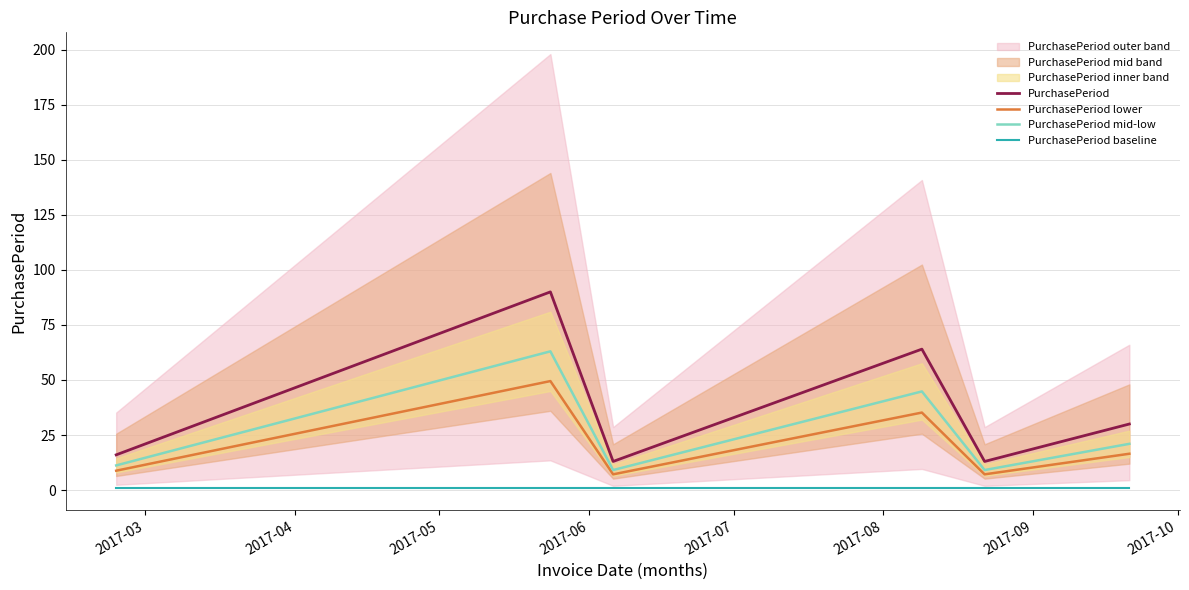

What is the lowest value of the PurchasePeriod series?

13.0